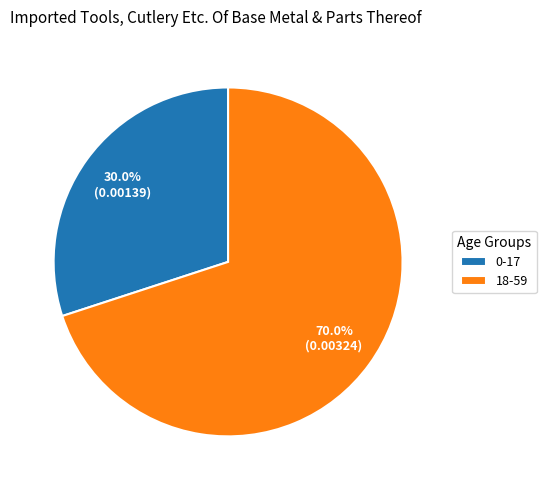

Is it true that 0-17 is 30% of the pie?

True